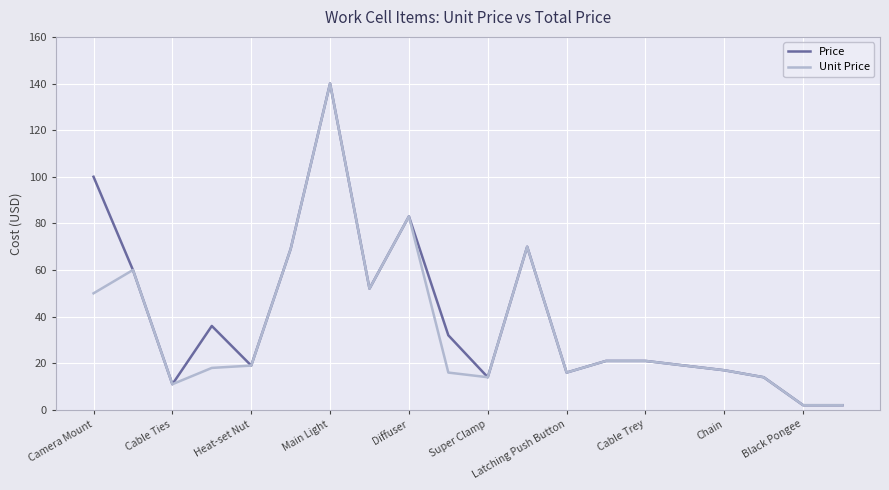

At which category is the sum across all series the highest?

Main Light